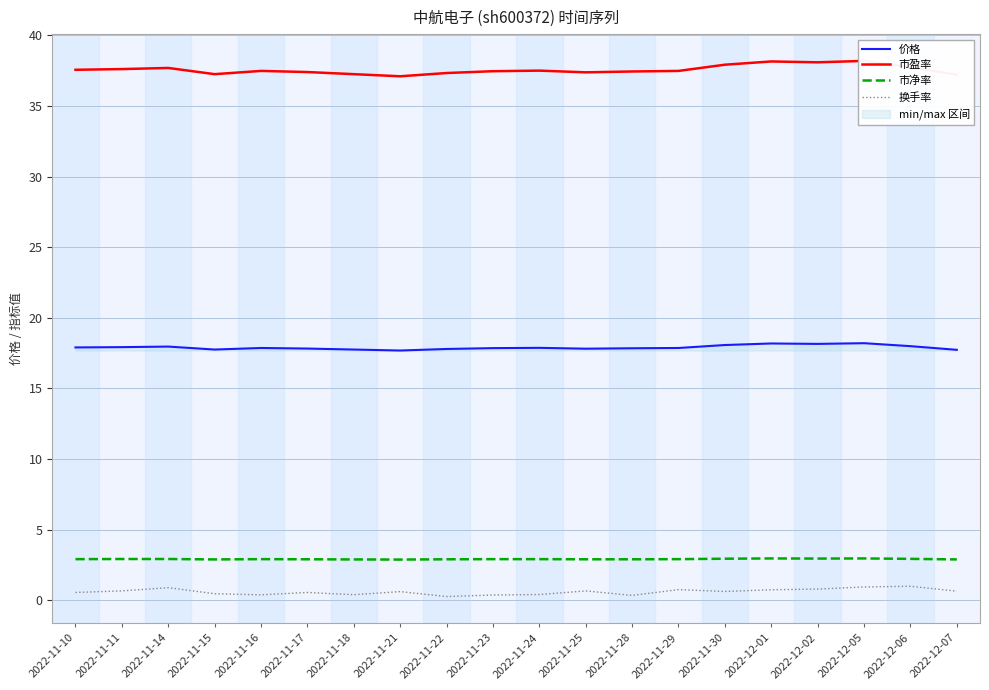

Does the chart display data point markers on the line(s)?

No